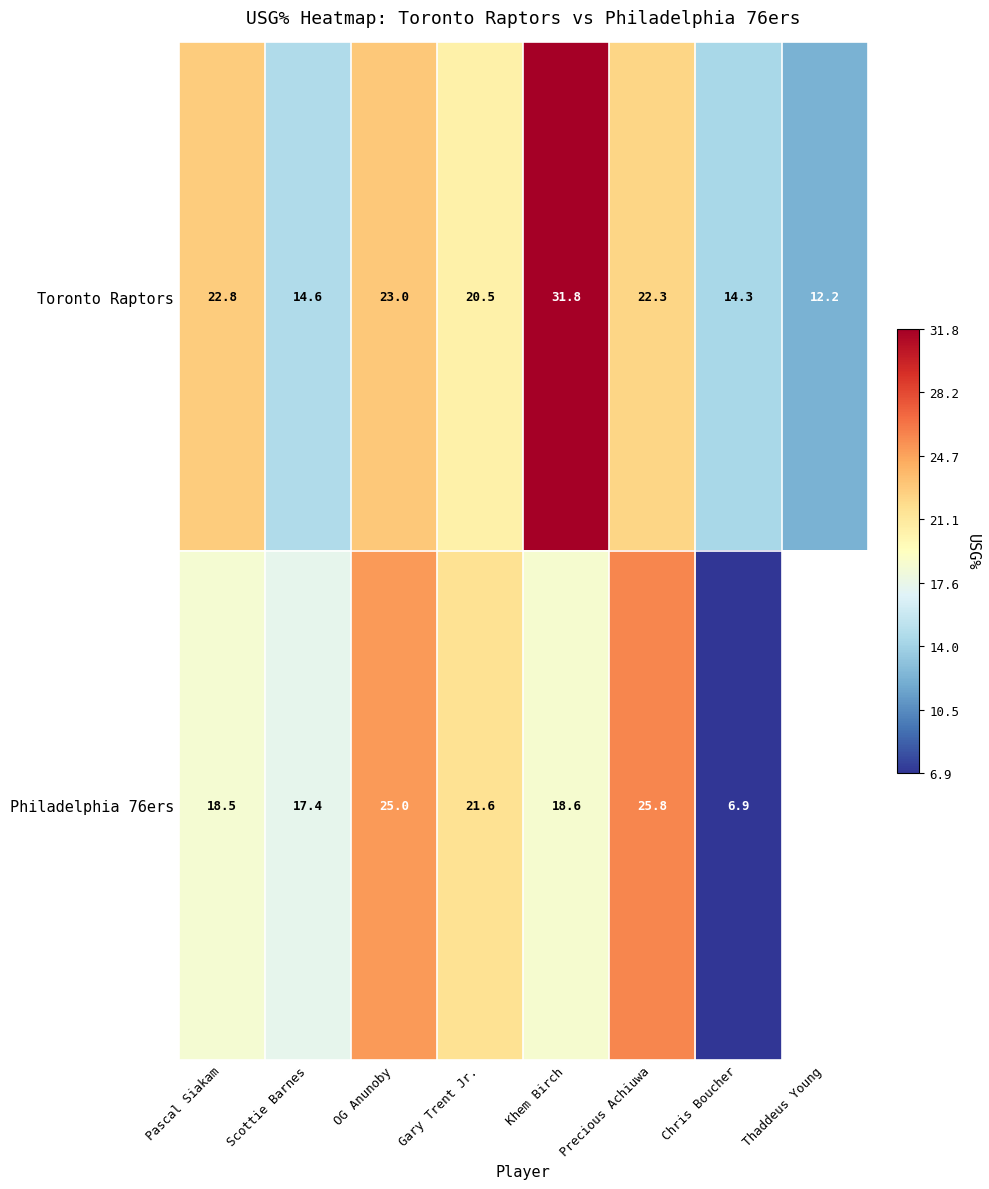

At which category is the sum across all series the highest?

Khem Birch